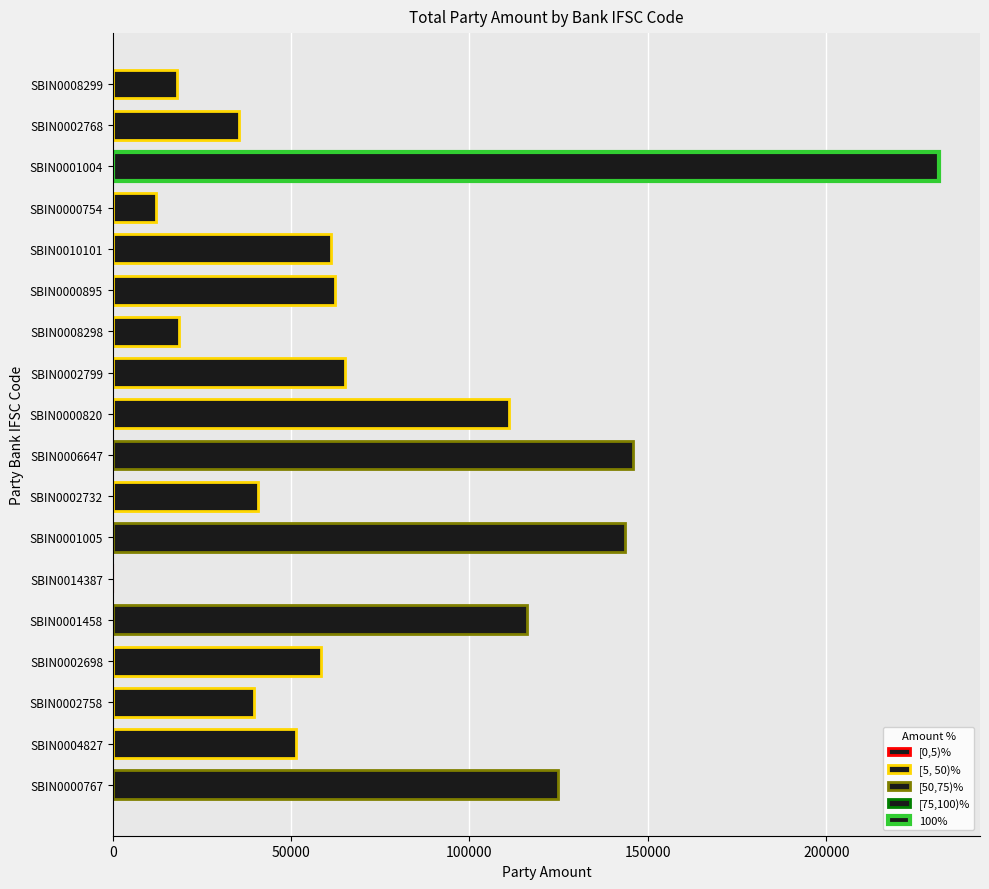

Read the value at SBIN0002768, to the nearest 100.

35400